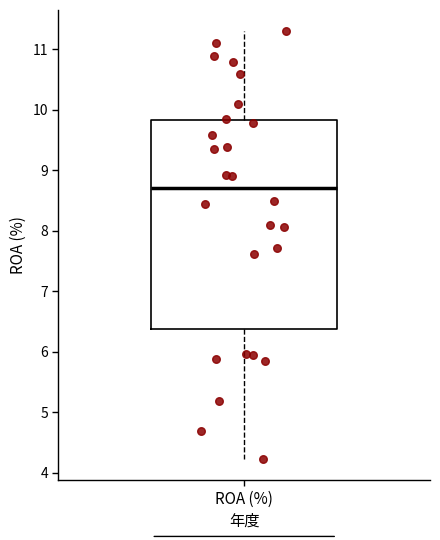

Where does the median line of the box for ROA (%) sit on the y-axis? The values are not printed on the chart, so give them approximately, as read against the axis.

8.7